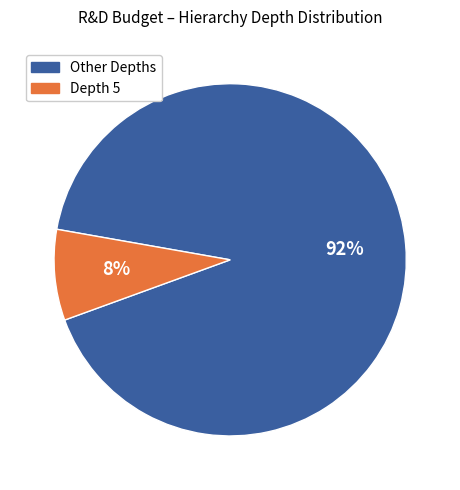

To the nearest percent, what is the average slice percentage?

50%